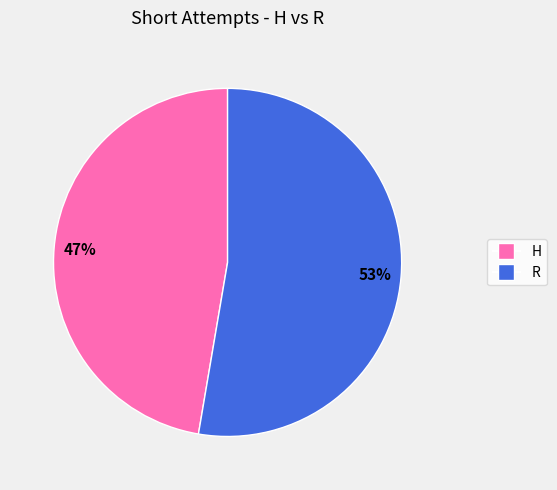

Is H the majority of the pie?

No